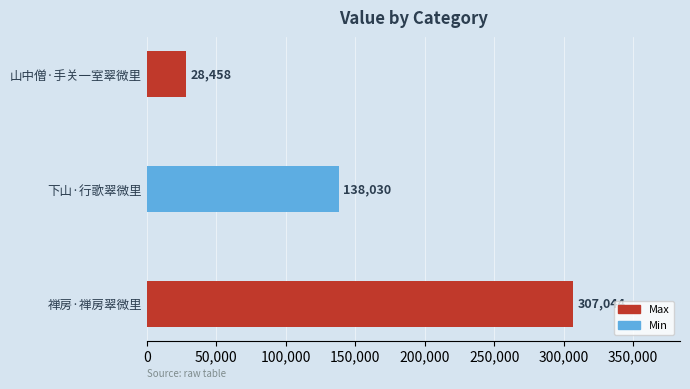

At which category does the chart reach its minimum across all series?

山中僧·手关一室翠微里